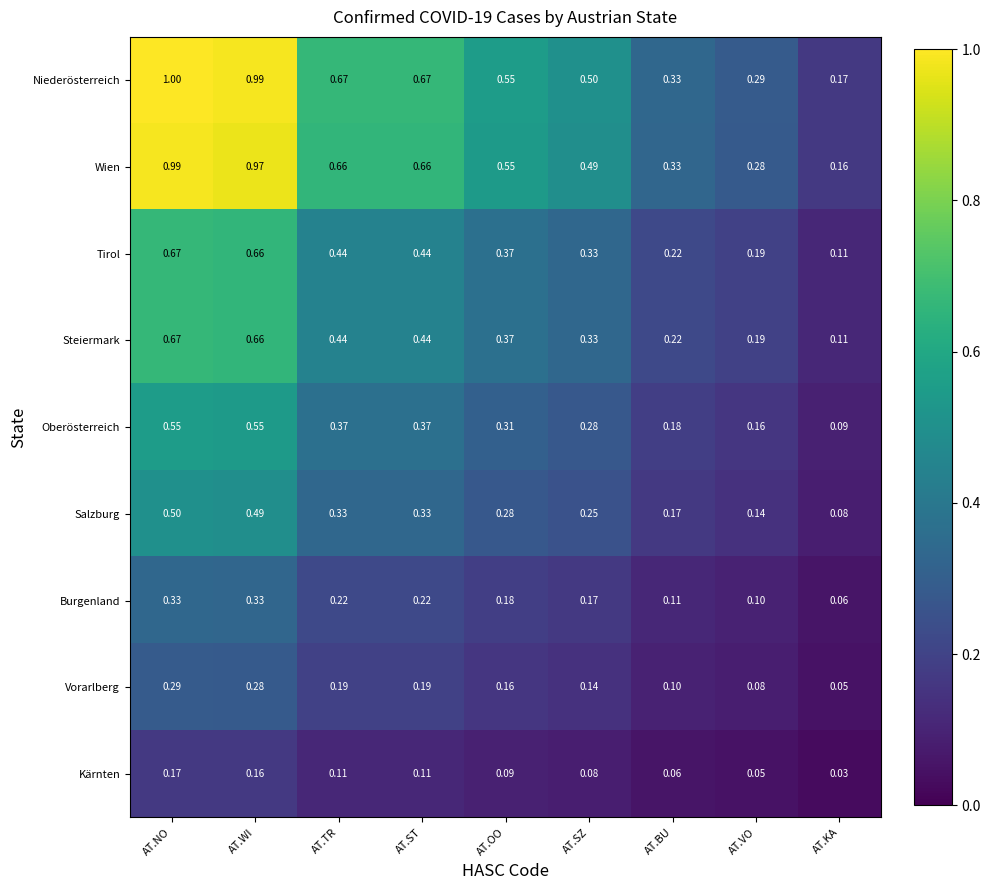

At which category is the sum across all series the highest?

AT.NO